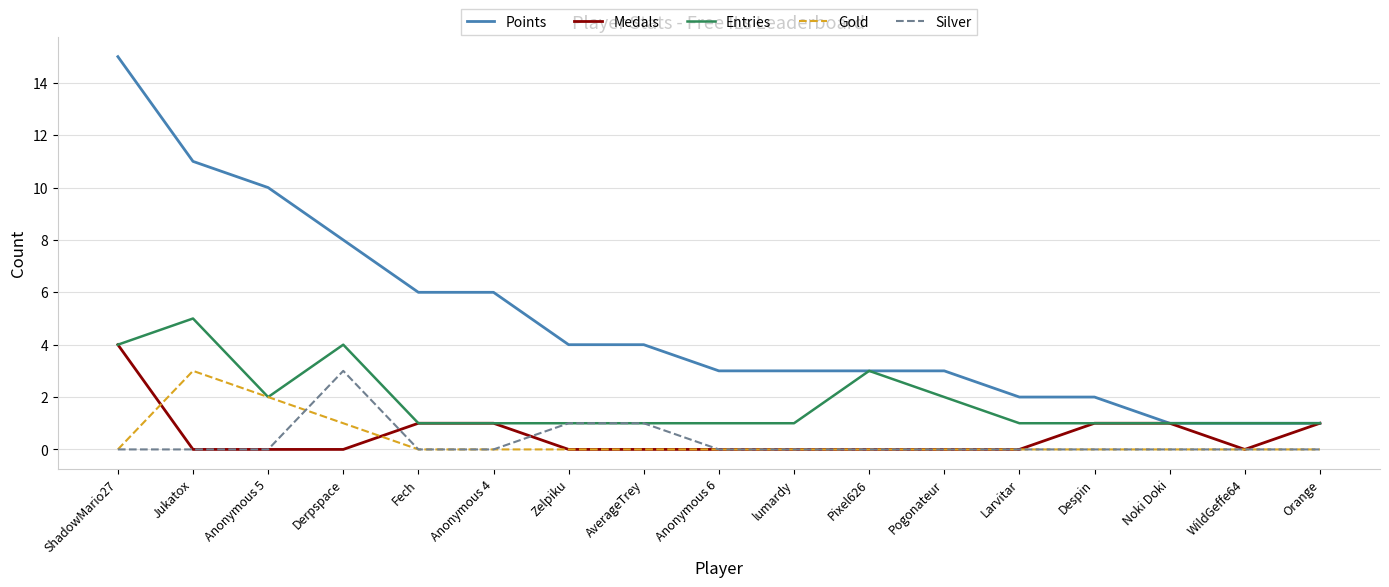

What is the difference between the maximum and second lowest values in the Points series?

14